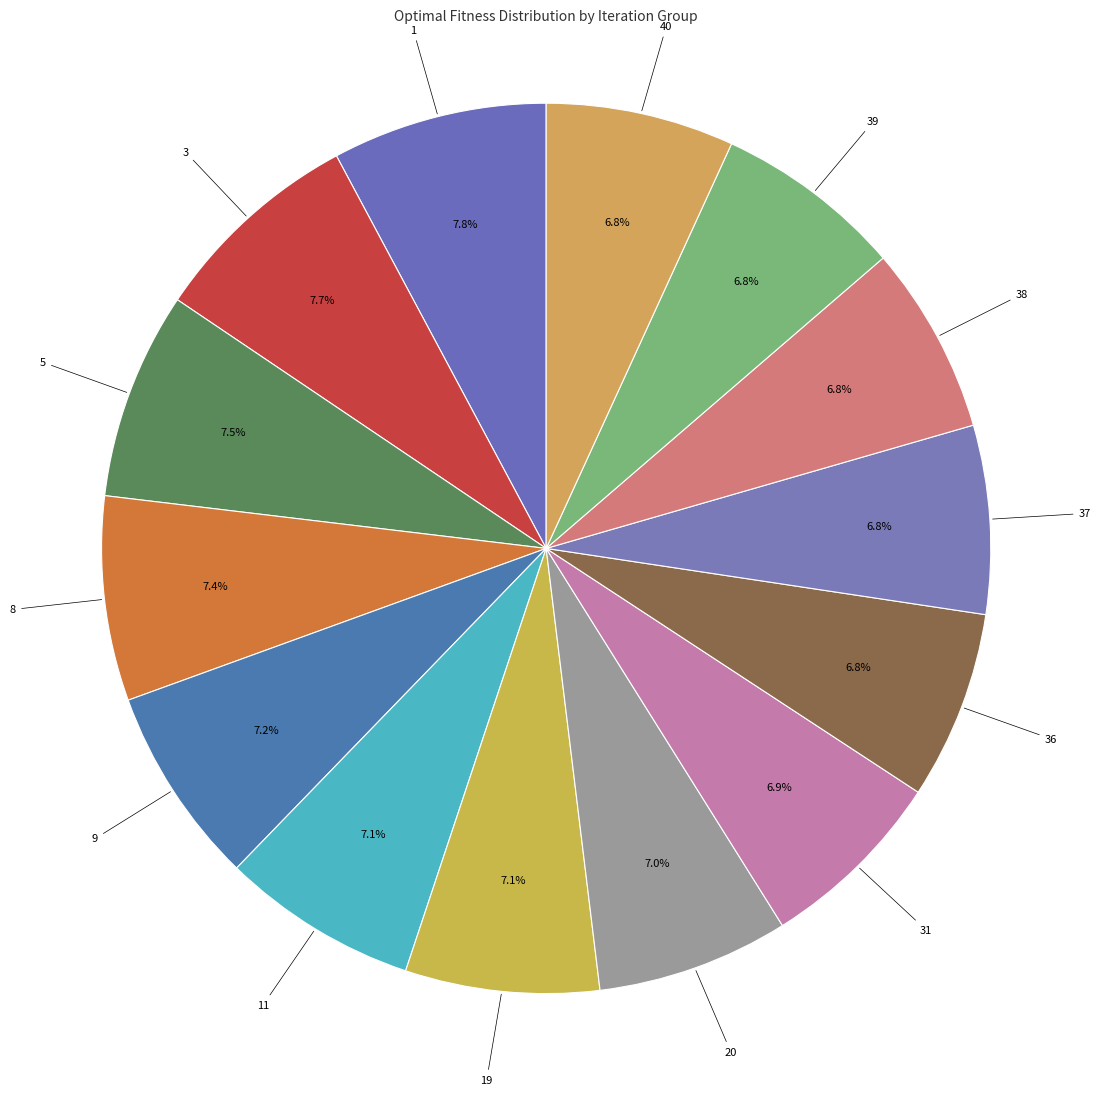

What is the ratio of the value at 40 to the value at 11?

1.0